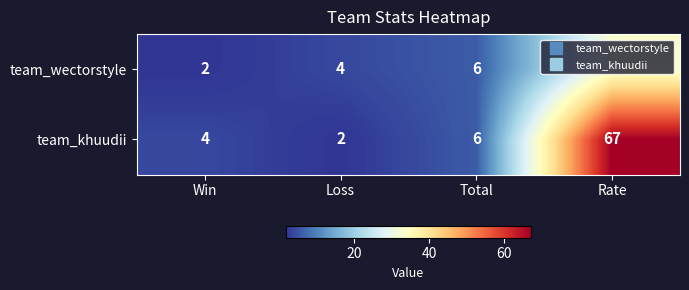

What is the sum of the team_wectorstyle values at Win and Rate?

35